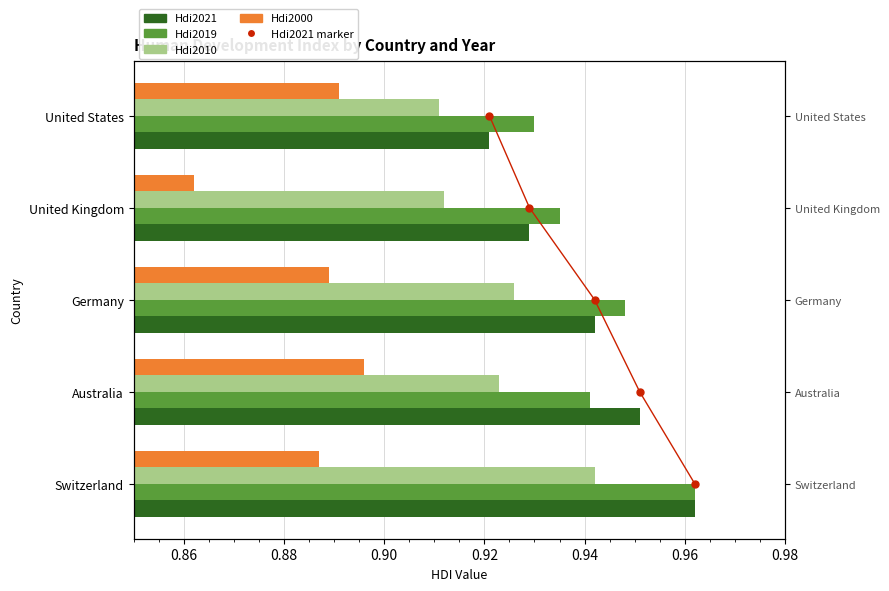

Which series has the widest spread of values?

Hdi2021